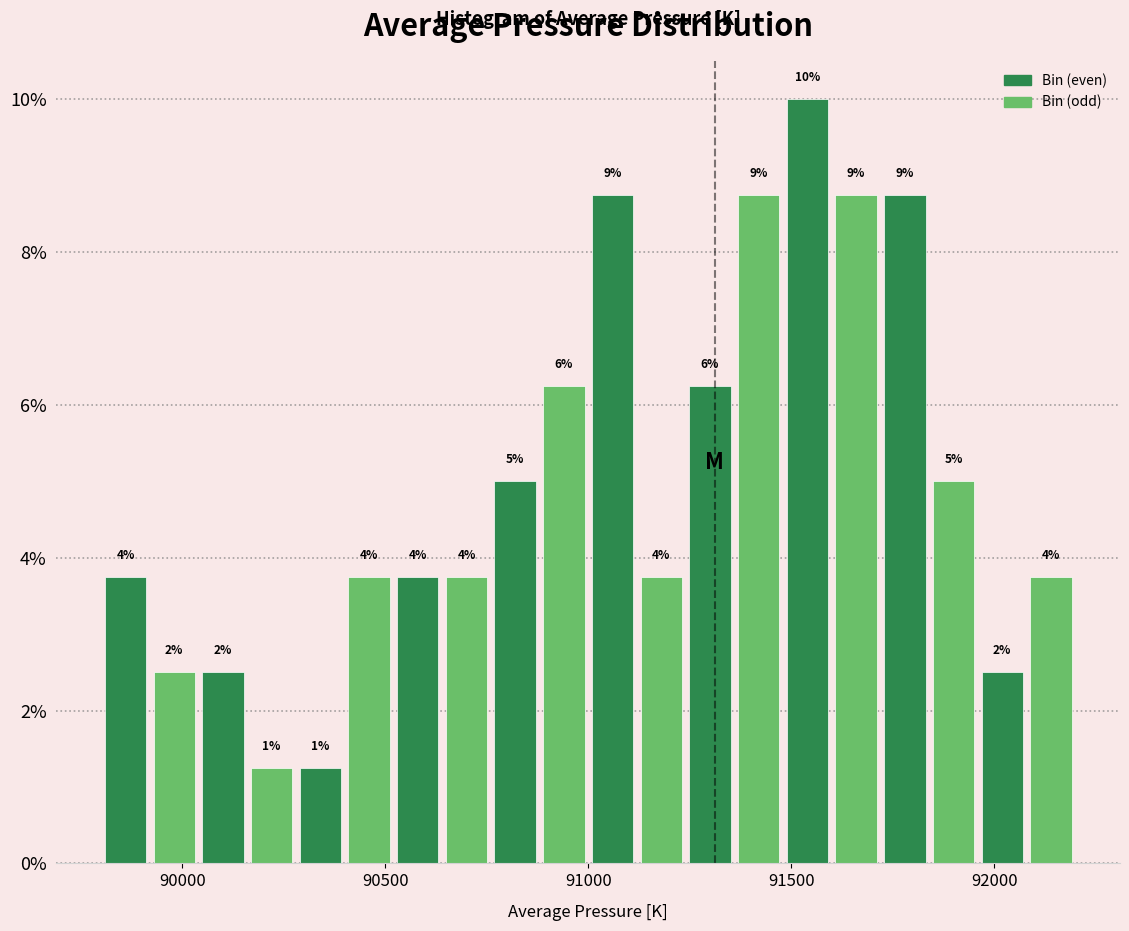

Around what value on the x-axis is the tallest bar? Give the approximate position of its centre, as read against the axis.

91550